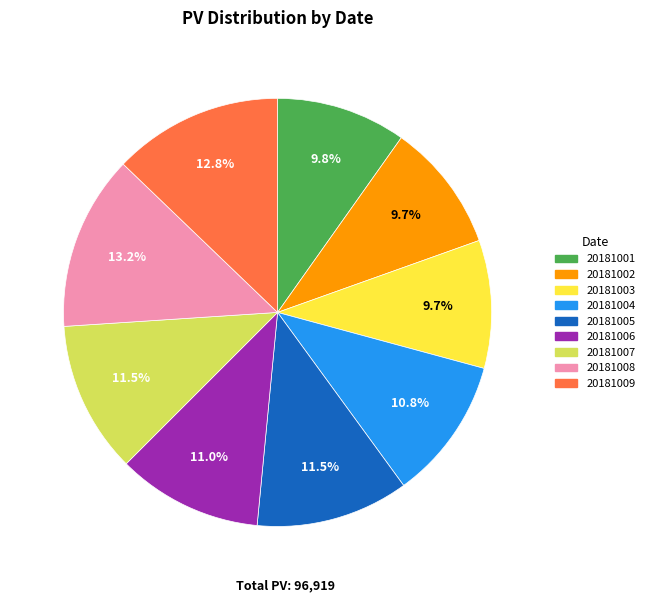

How many slices are in this pie chart?

9